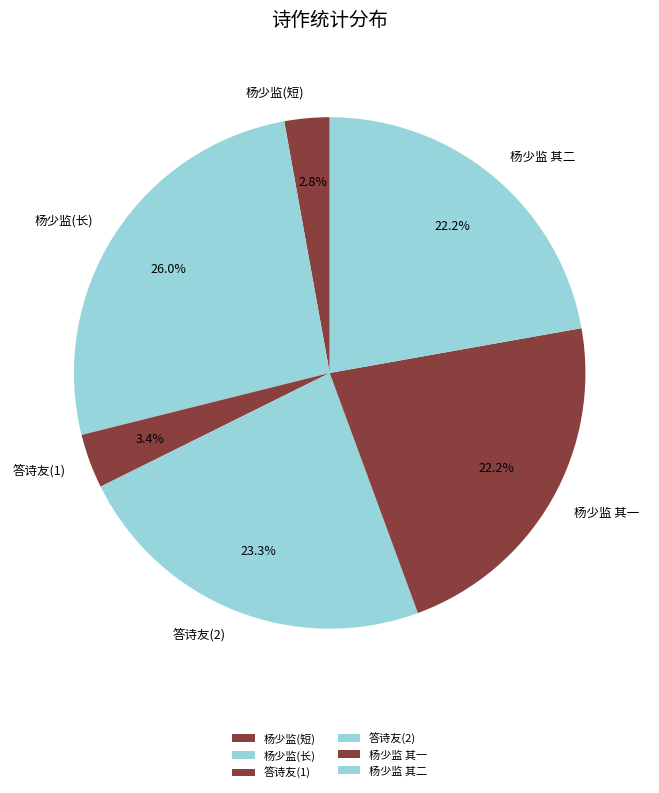

Count the number of slices in the pie.

6